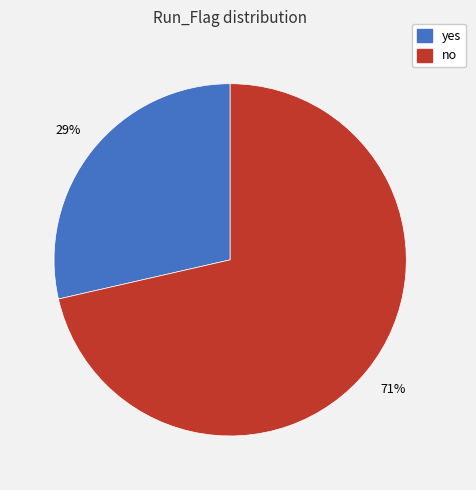

To the nearest percent, what is the combined percentage of no and yes?

100%